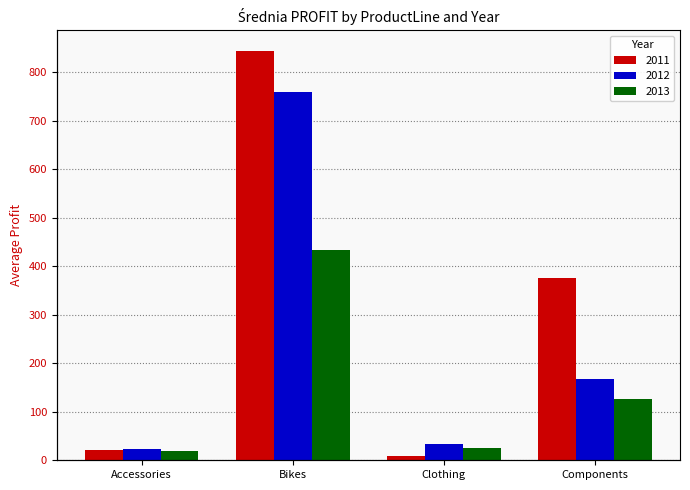

What is the label of the 4th bar from the left?

Components